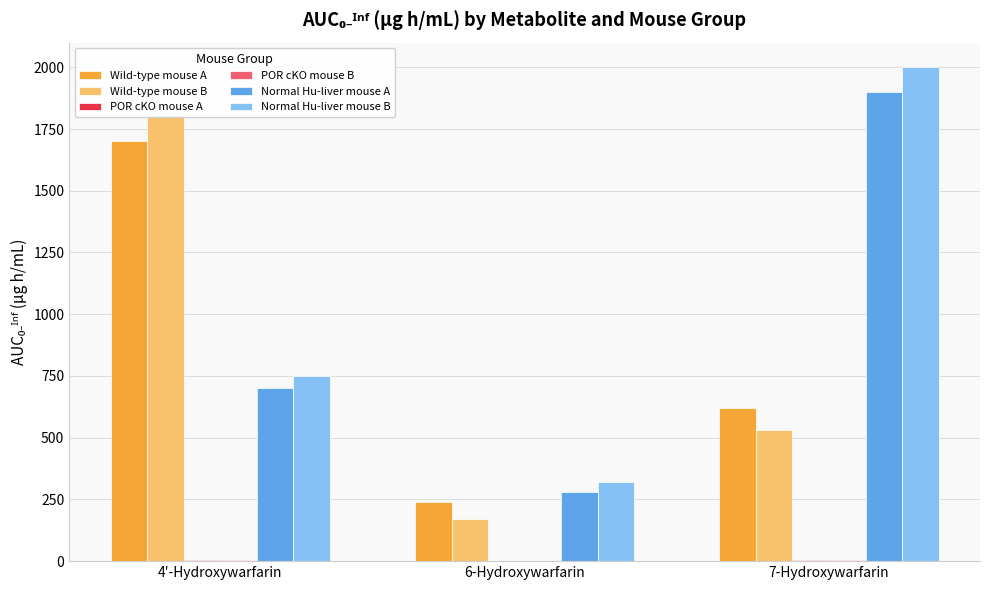

What is the smallest value displayed?

0.2